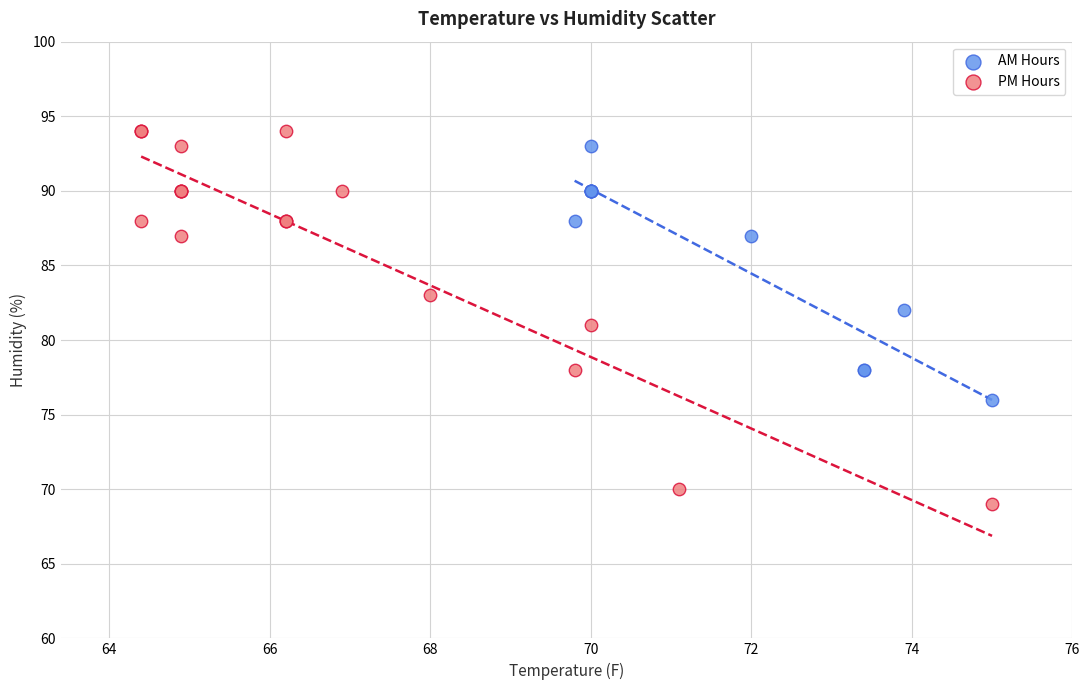

Which series reaches the minimum Y coordinate?

PM Hours